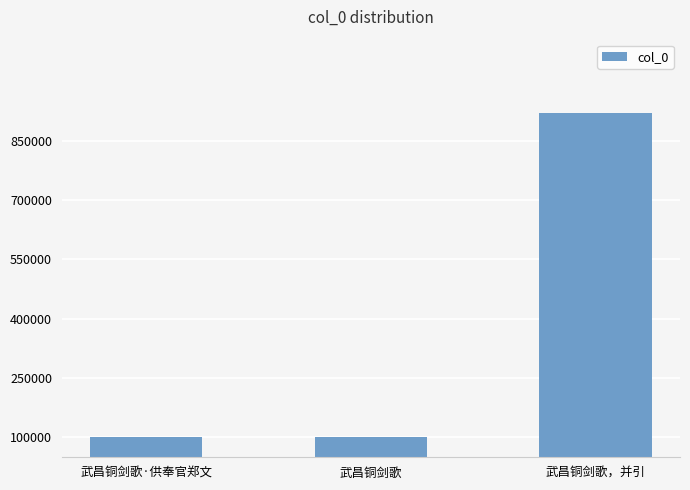

Does the chart contain stacked bars?

No